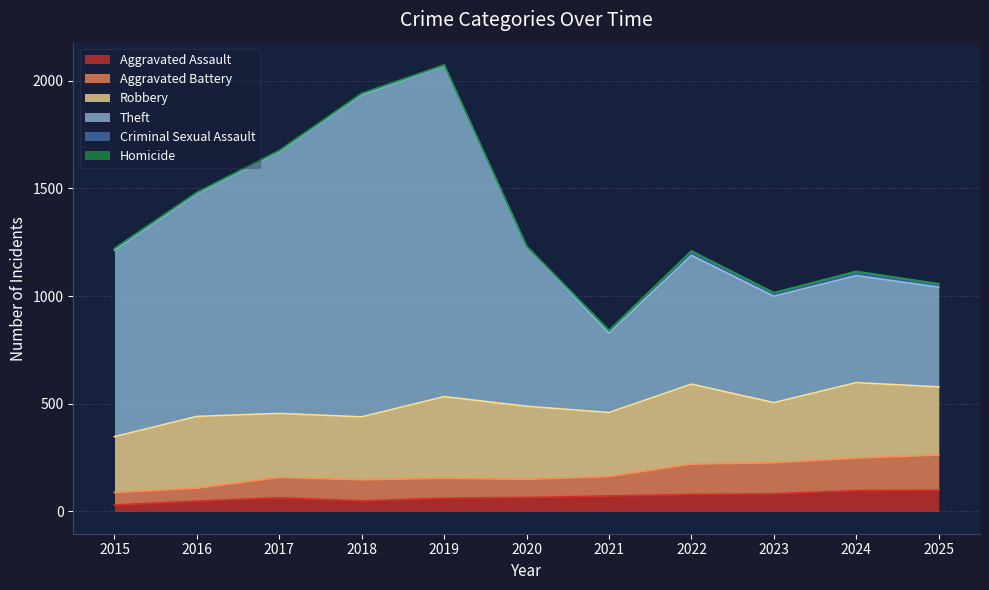

True or false: Theft and Aggravated Battery intersect in this chart.

False